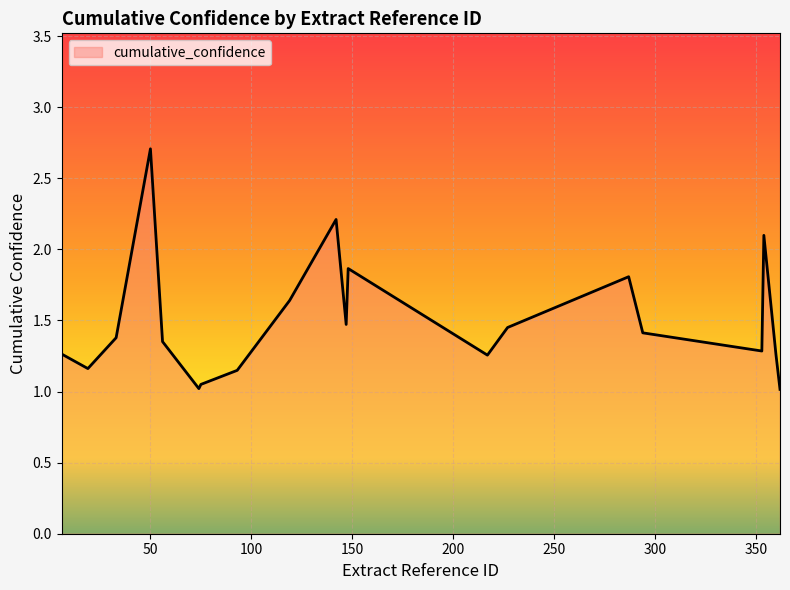

What is the smallest value displayed?

1.0